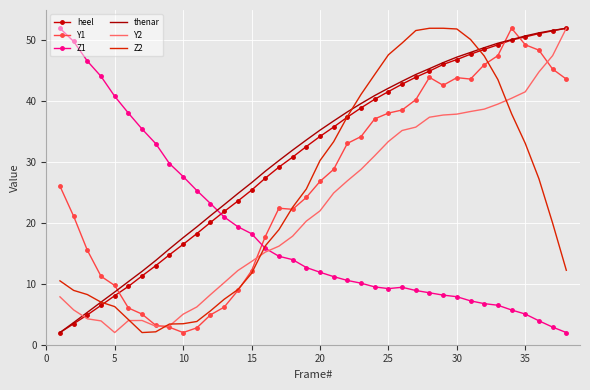

What is the maximum value for Z1?

52.0